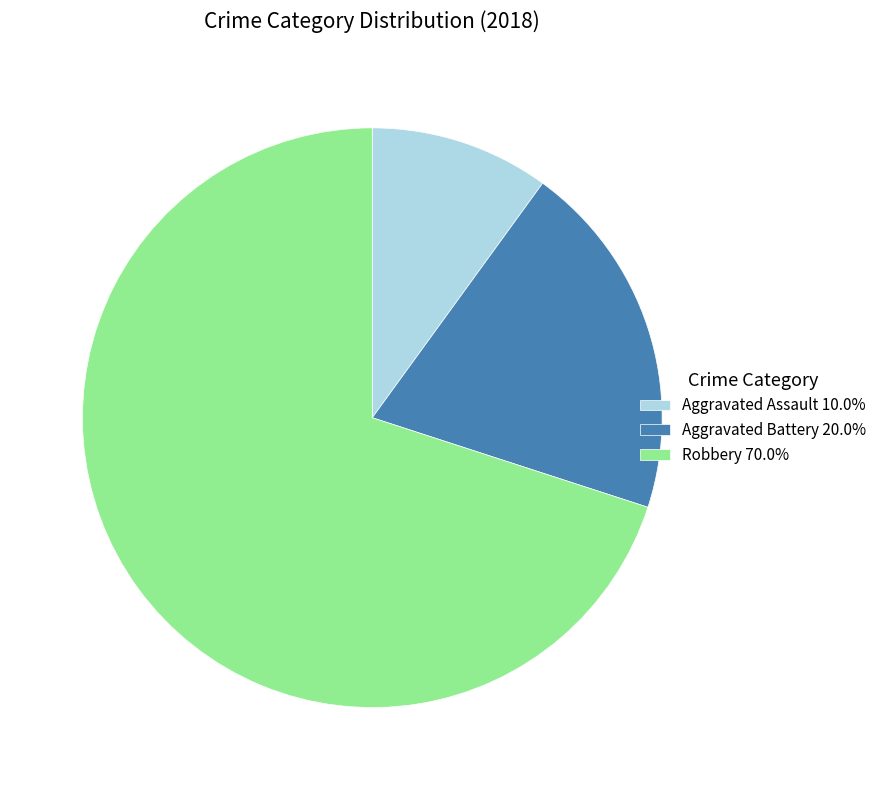

Combined, do Robbery 70.0% and Aggravated Battery 20.0% account for over 50%?

Yes